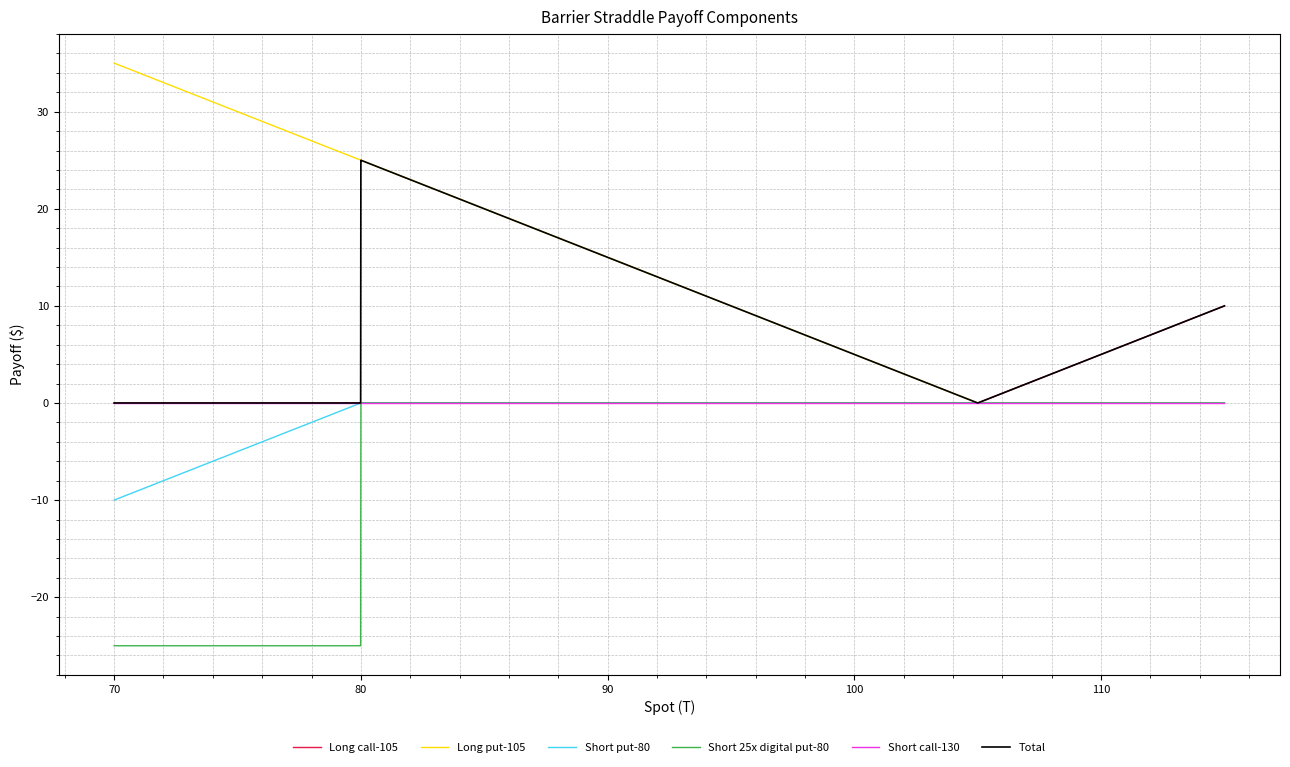

Which series has the largest total across all categories?

Long put-105